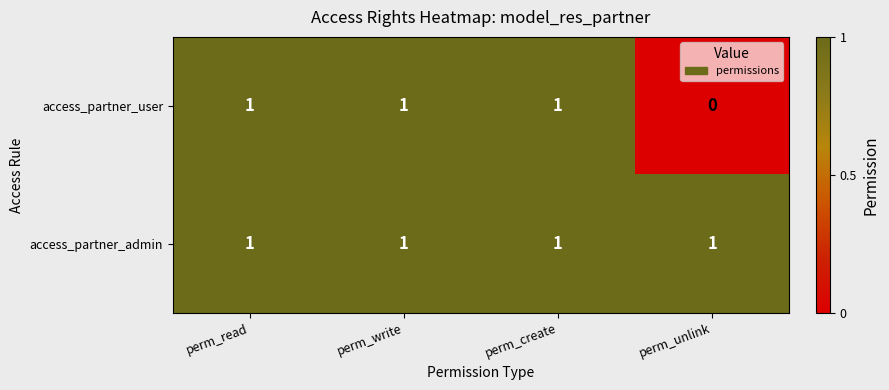

Which series has the largest total across all categories?

access_partner_admin